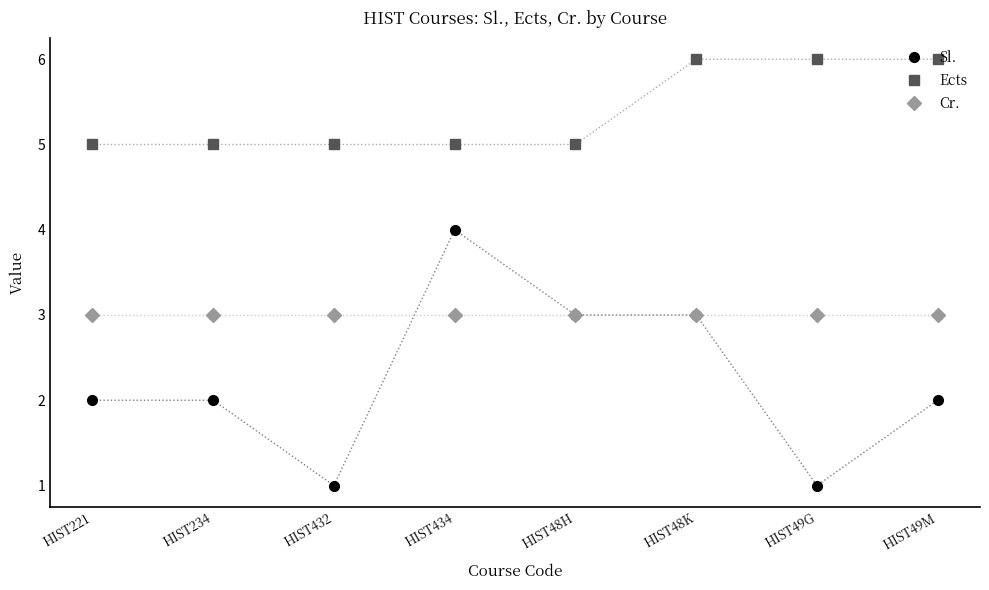

True or false: Sl. has a value of 2 at HIST49G.

False